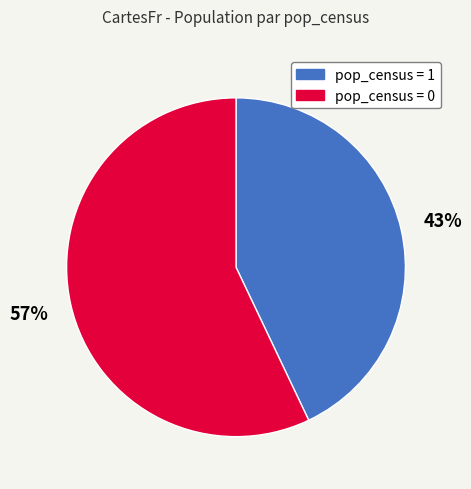

To the nearest percent, what portion does pop_census = 1 represent?

43%